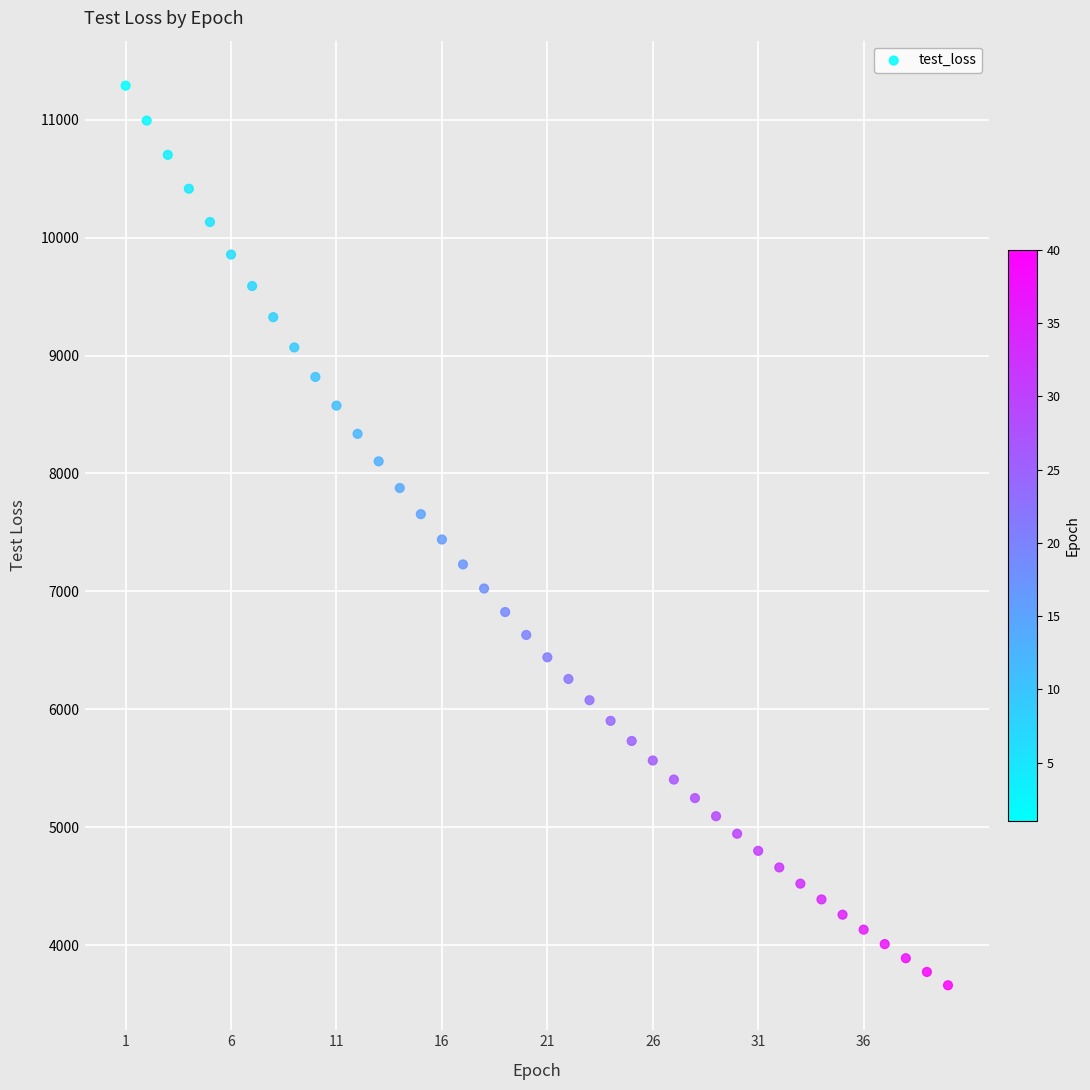

What is the range of X values (max minus min)?

39.0